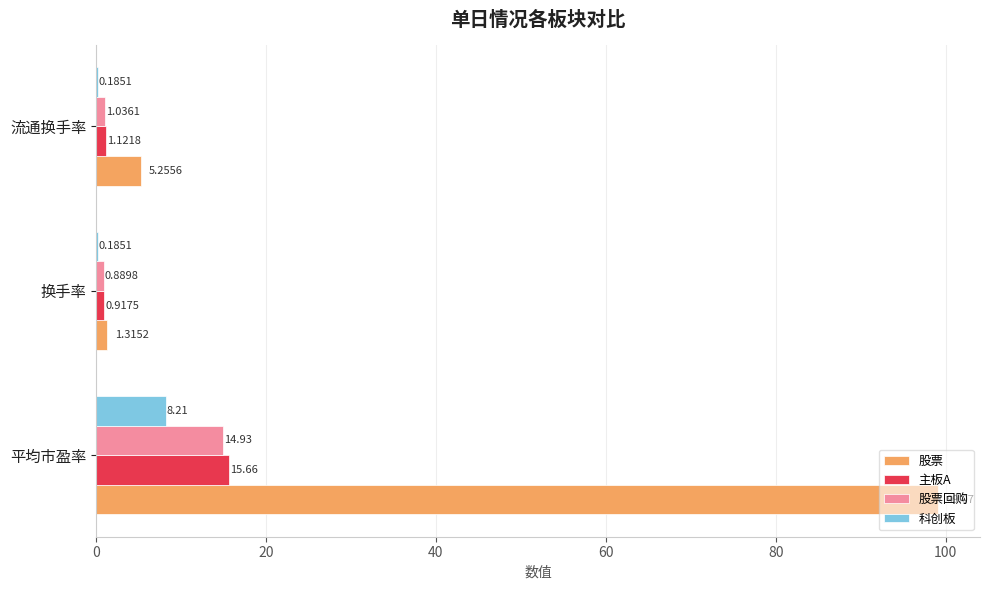

Between 平均市盈率 and 换手率, which series saw the biggest shift?

股票